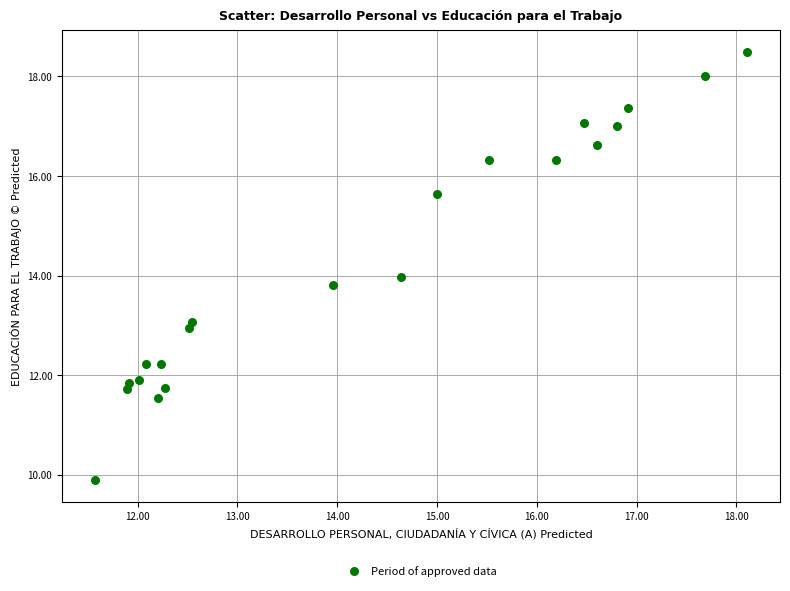

What is the range of X values (max minus min)?

6.5